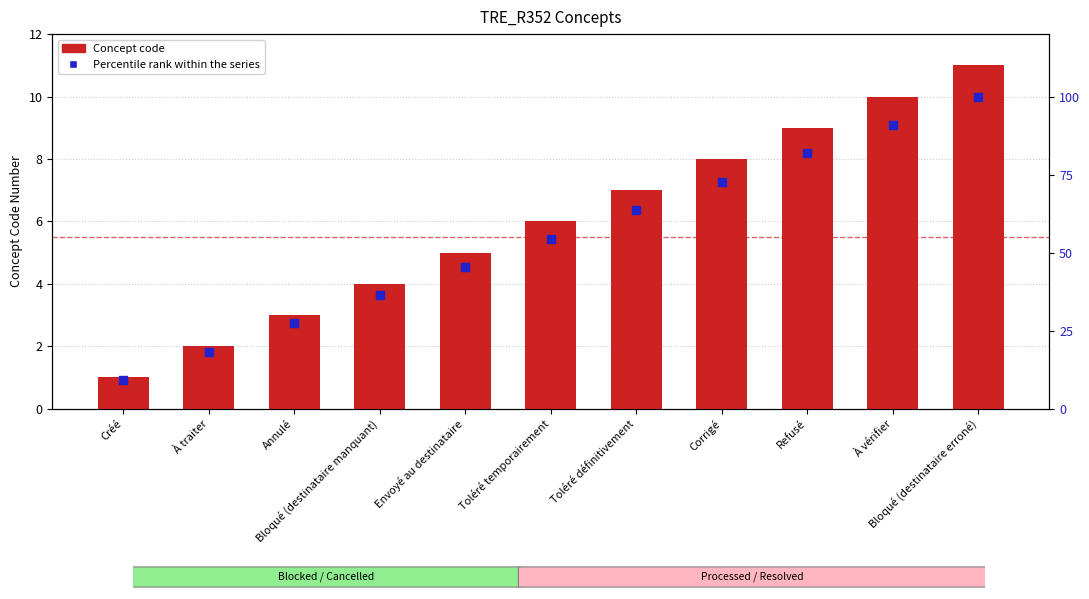

Which series has the largest Y range (max minus min)?

Percentile rank within the series